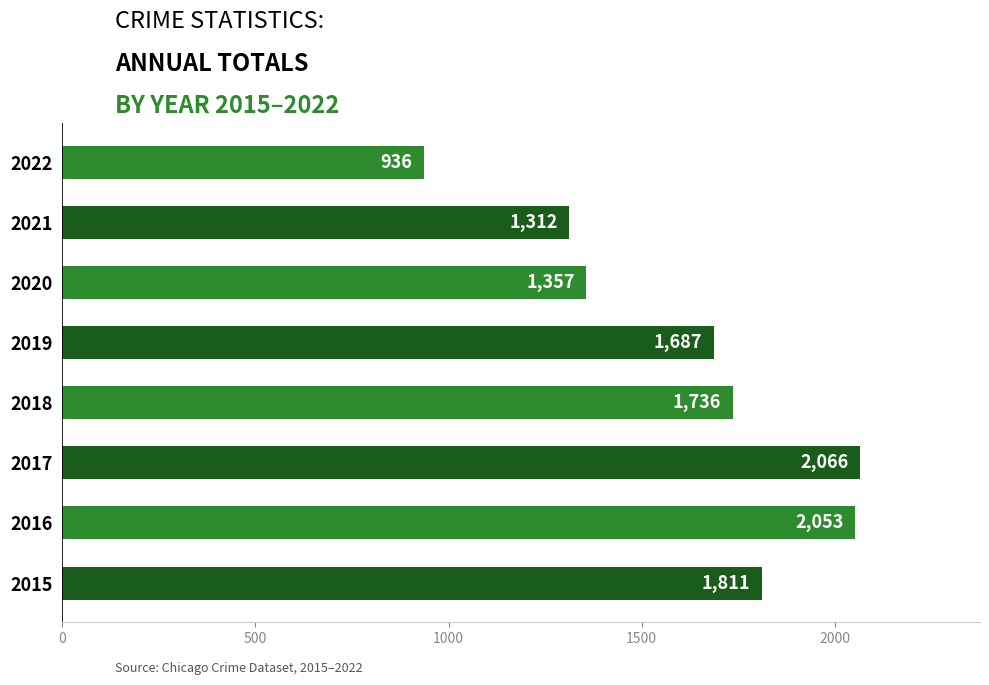

The value at 2018 is 1736. True or false?

True